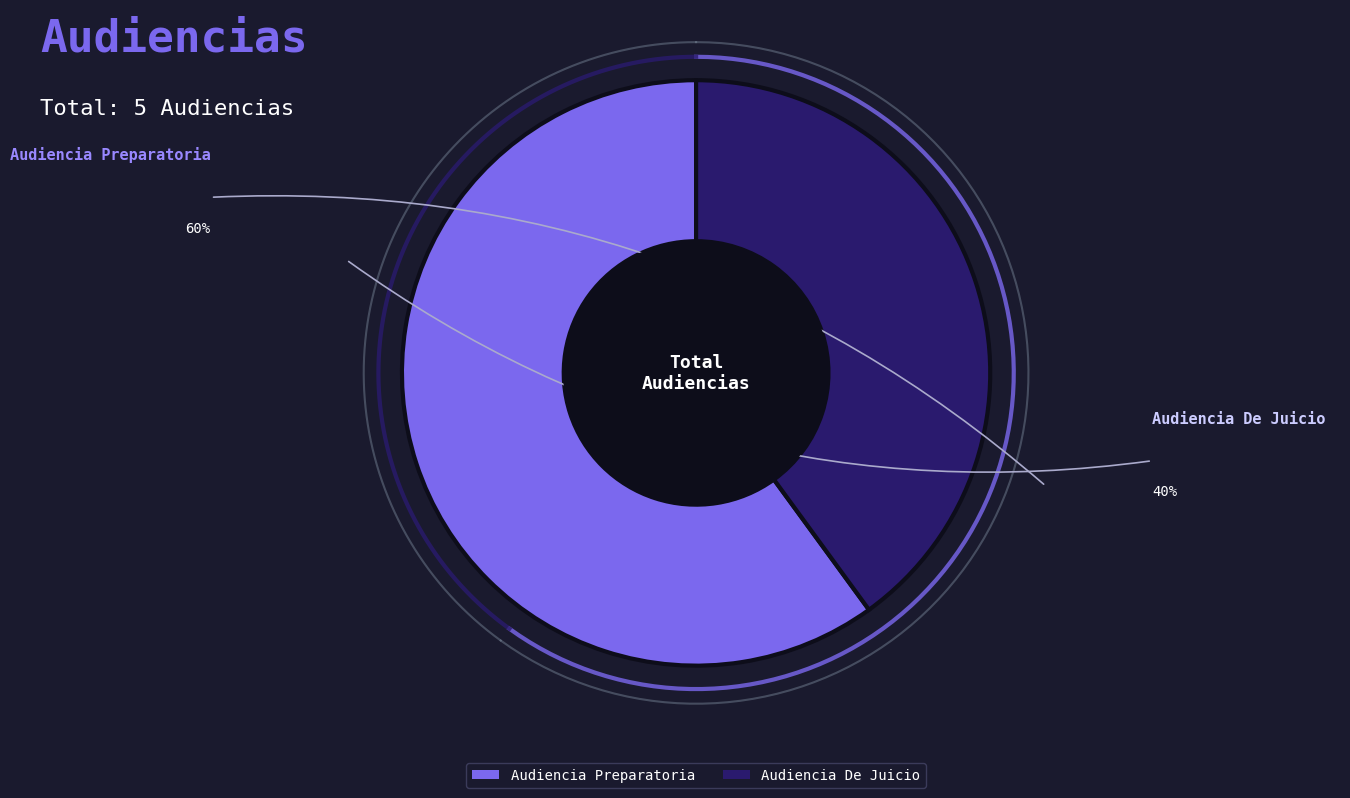

How much of the chart is everything except Audiencia Preparatoria?

40.0%